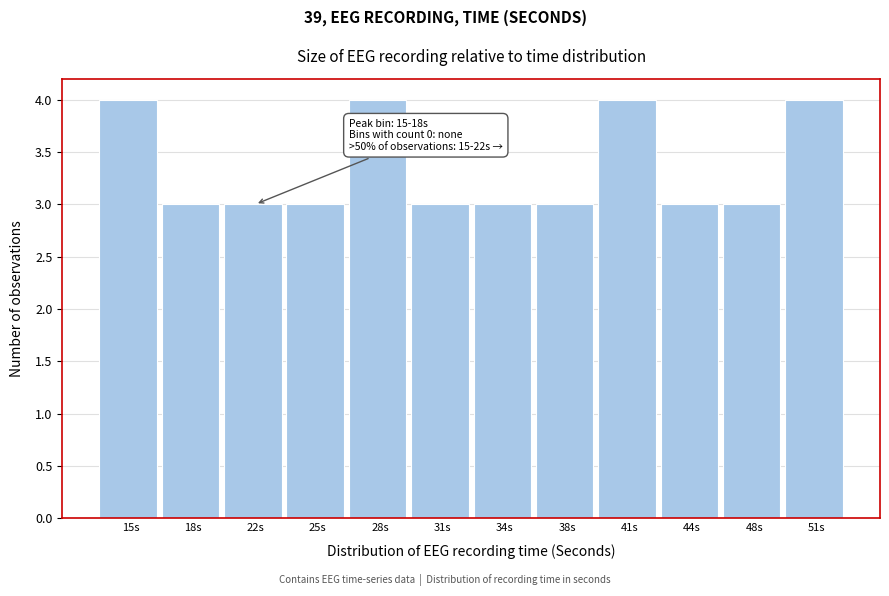

Reading left to right, list all the values displayed in this chart.

15s=4	18s=3	22s=3	25s=3	28s=4	31s=3	34s=3	38s=3	41s=4	44s=3	48s=3	51s=4